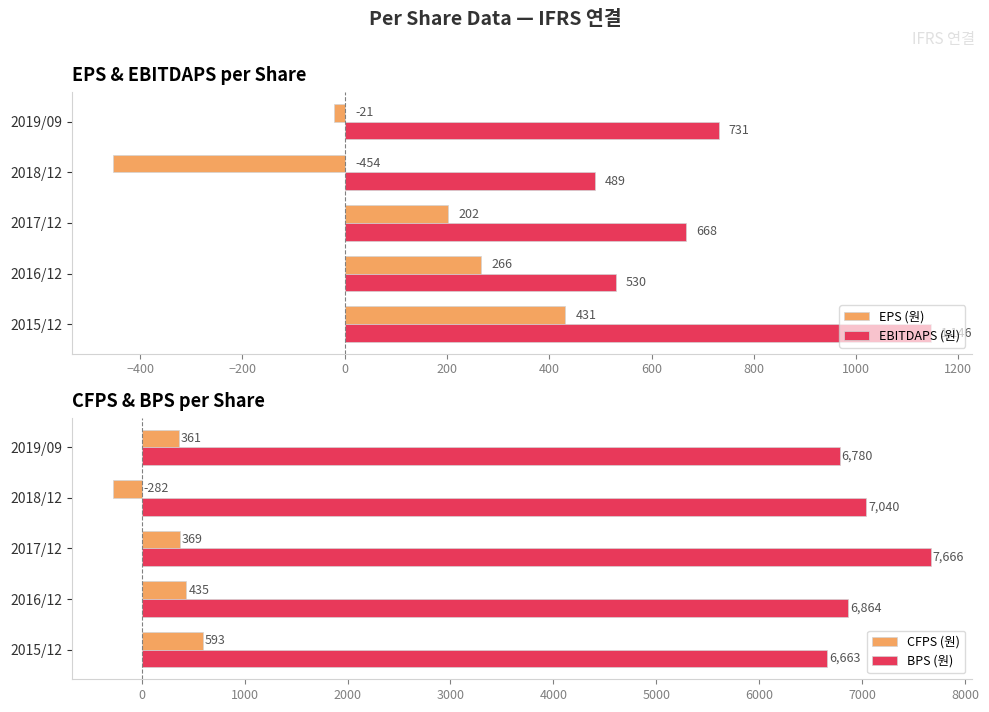

Read the EPS (원) value at 2018/12.

-454